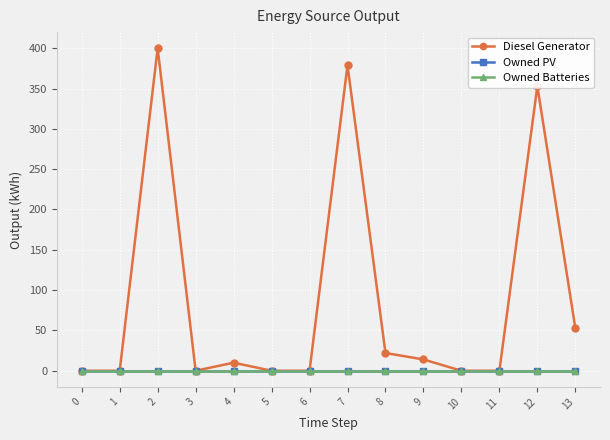

List the labels in order of Owned Batteries value, smallest first.

0, 1, 2, 3, 4, 5, 6, 7, 8, 9, 10, 11, 12, 13